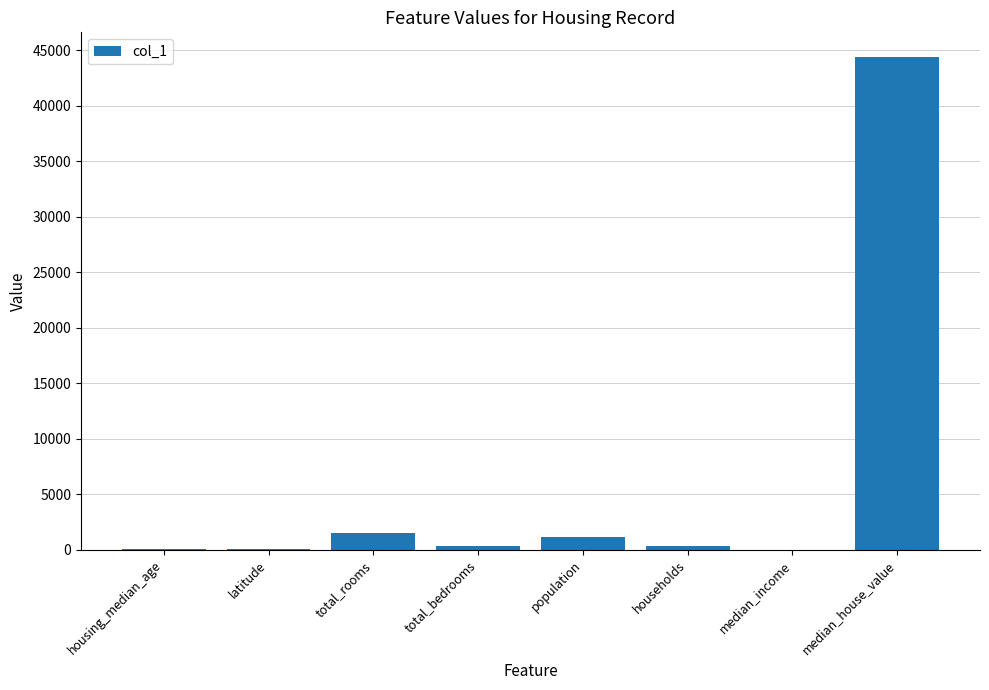

Which label corresponds to the largest value in the chart?

median_house_value